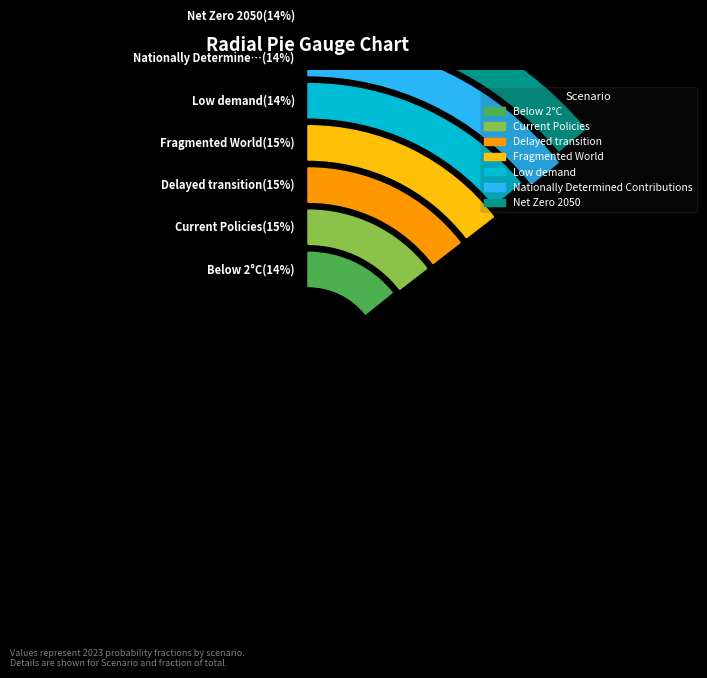

True or false: Nationally Determined Contributions accounts for 8% of the total.

False